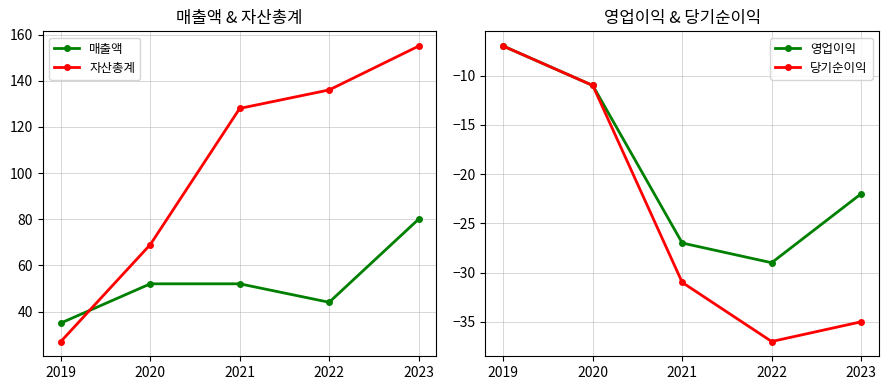

Which series has the widest spread of values?

자산총계